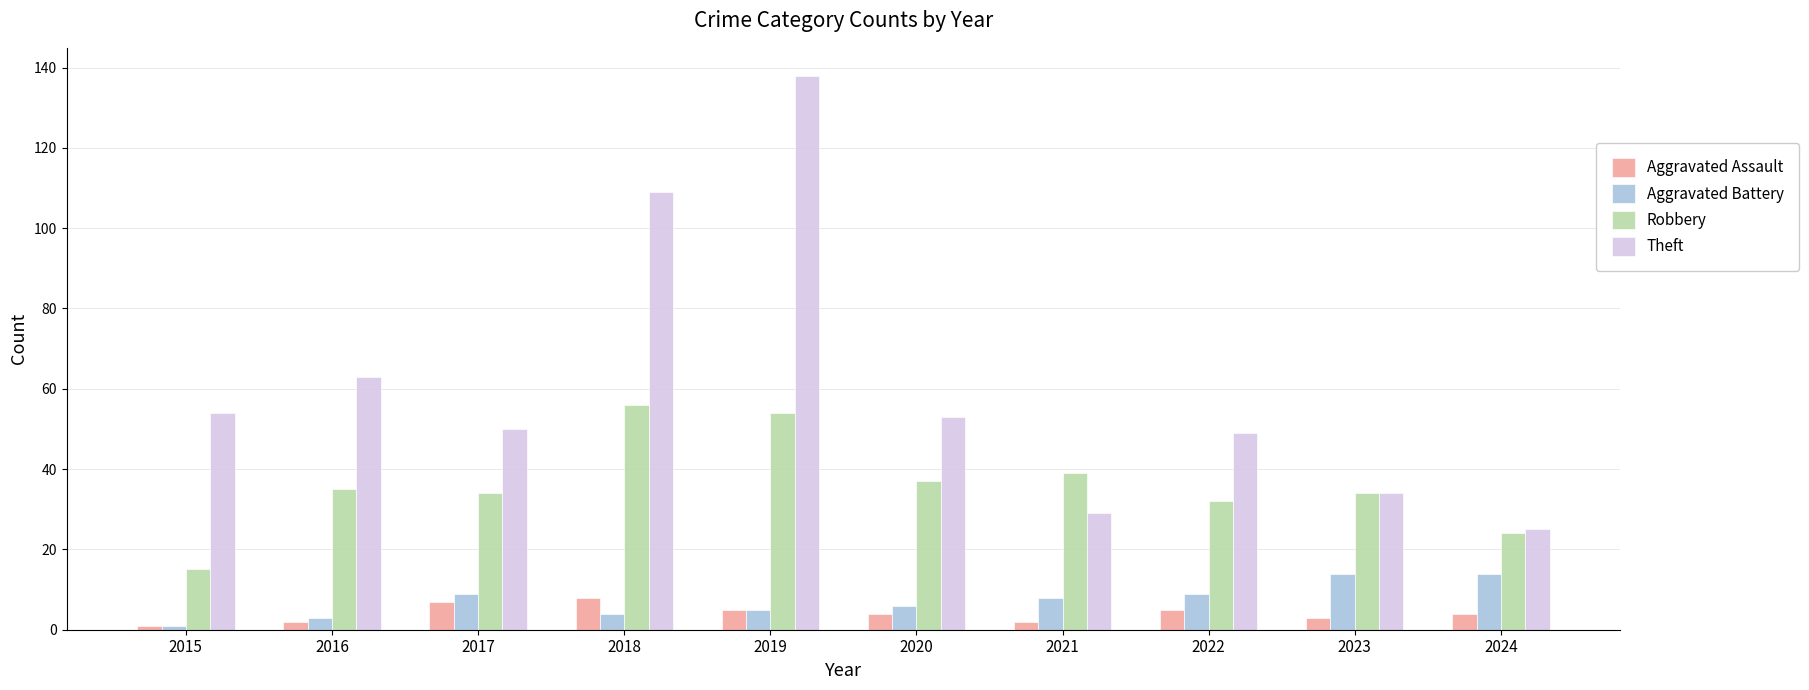

Reading left to right, transcribe all the data shown in this chart.

Aggravated Assault: 1	2	7	8	5	4	2	5	3	4
Aggravated Battery: 1	3	9	4	5	6	8	9	14	14
Robbery: 15	35	34	56	54	37	39	32	34	24
Theft: 54	63	50	109	138	53	29	49	34	25